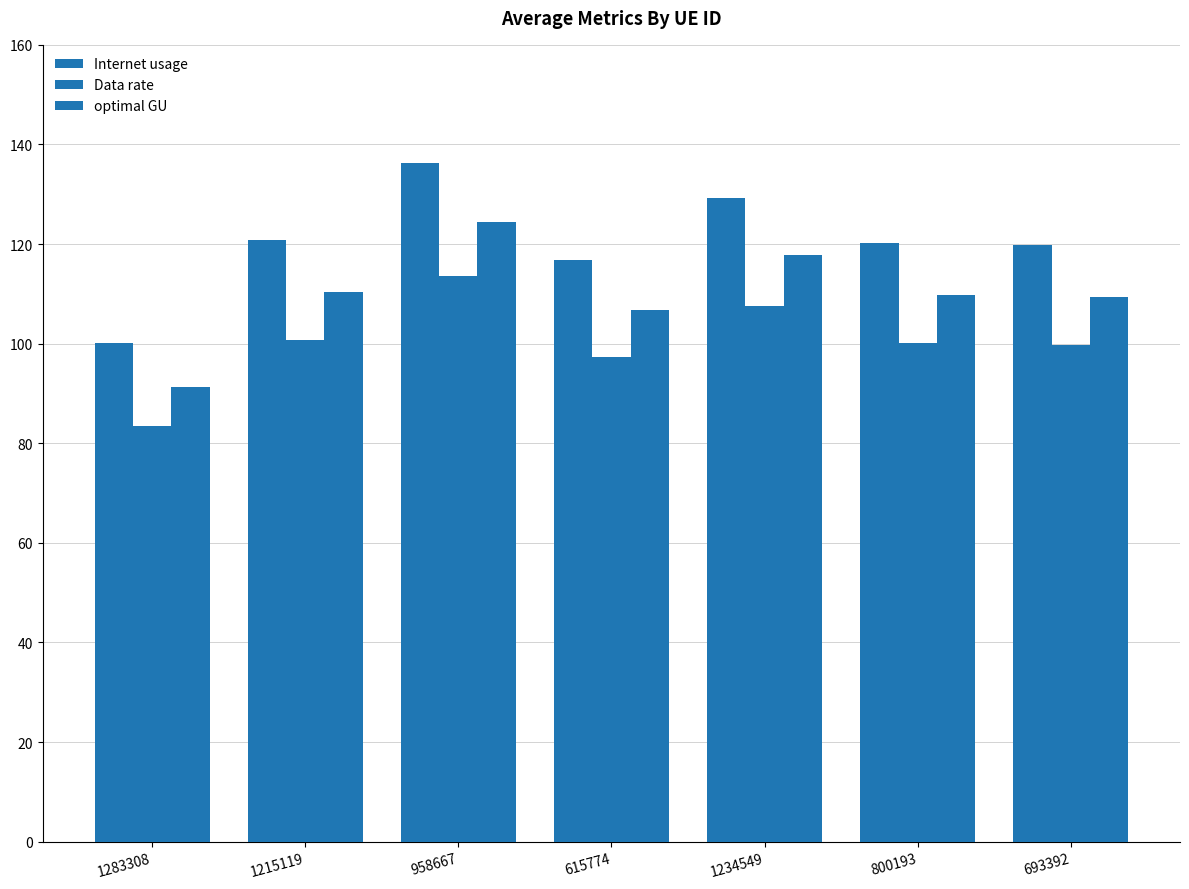

How many data points does each series have?

7